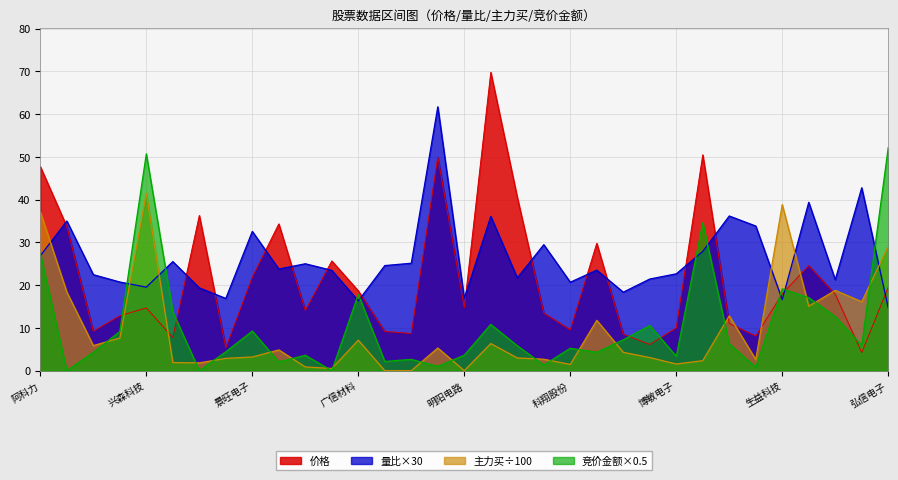

What is the value of the 量比 point at the 32nd from the left?

42.8